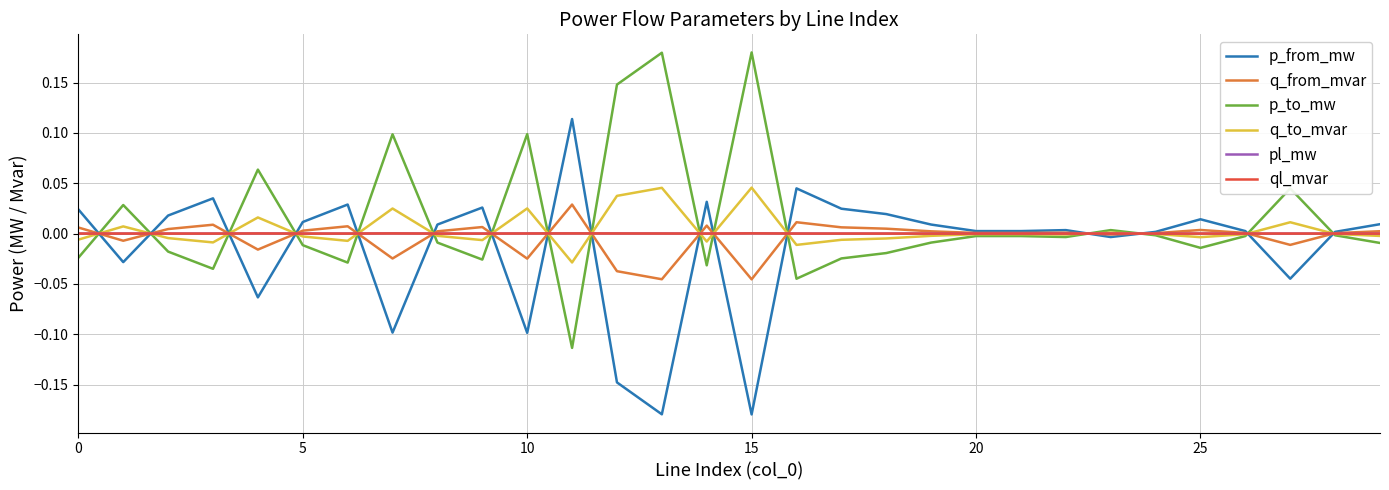

Which series has the largest range (max minus min)?

p_to_mw